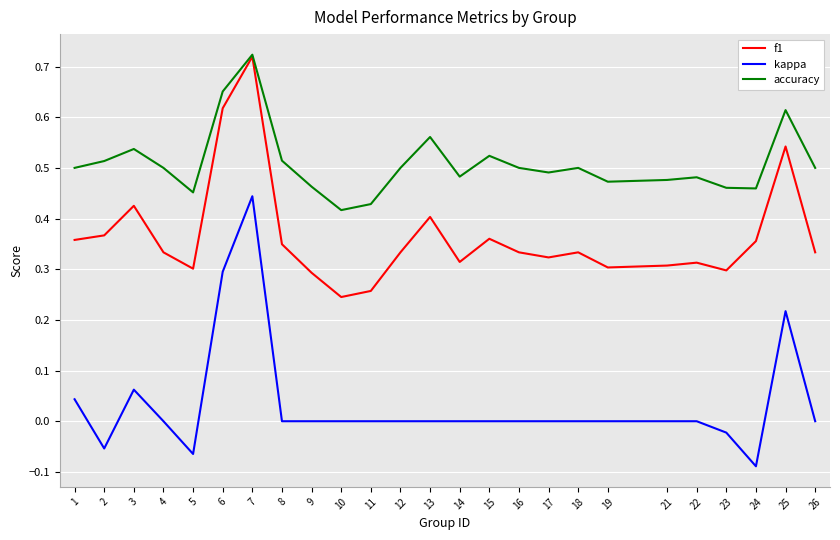

Which series has the widest spread of values?

kappa